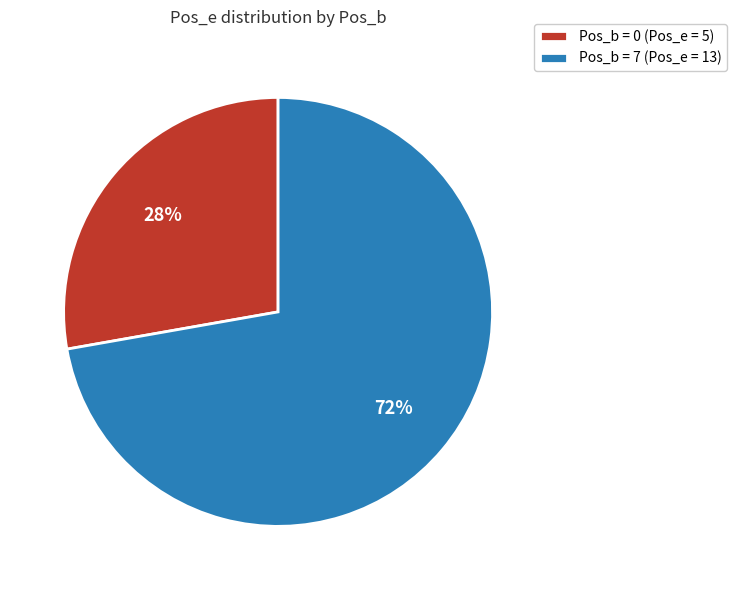

To the nearest percent, what percentage of the pie is Pos_b = 0 (Pos_e = 5)?

28%